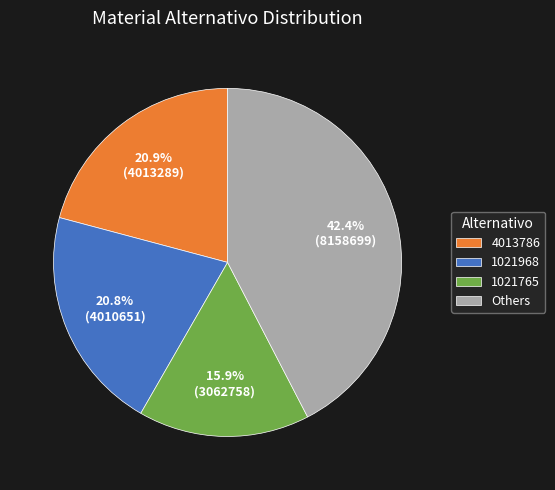

Does 4013786 account for over 50% of the chart?

No